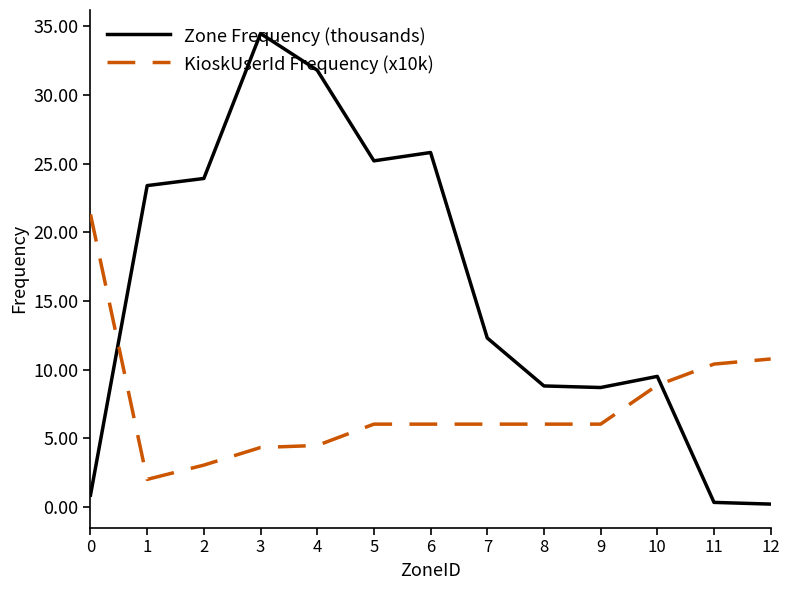

True or false: KioskUserId Frequency (x10k) and Zone Frequency (thousands) cross at least once.

True